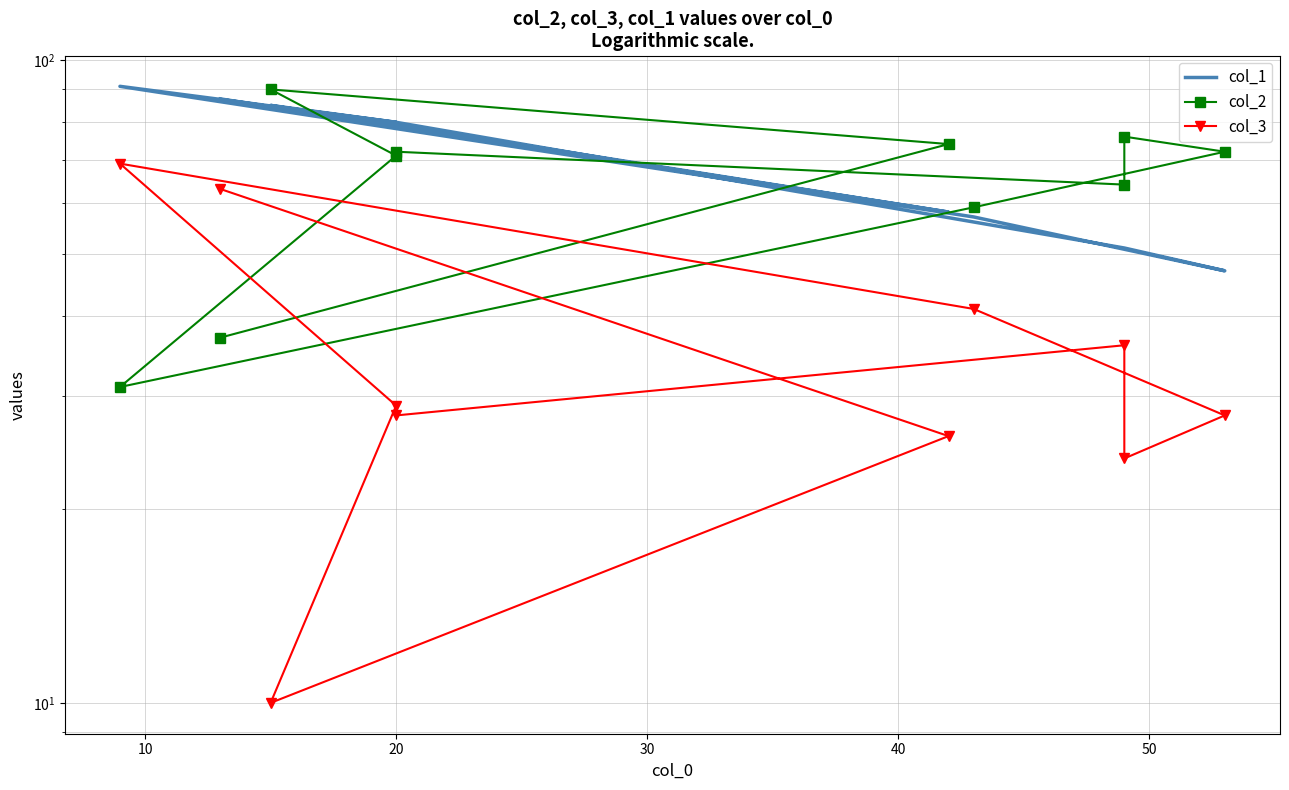

True or false: col_1 has more than 0 points higher than both neighbors.

True